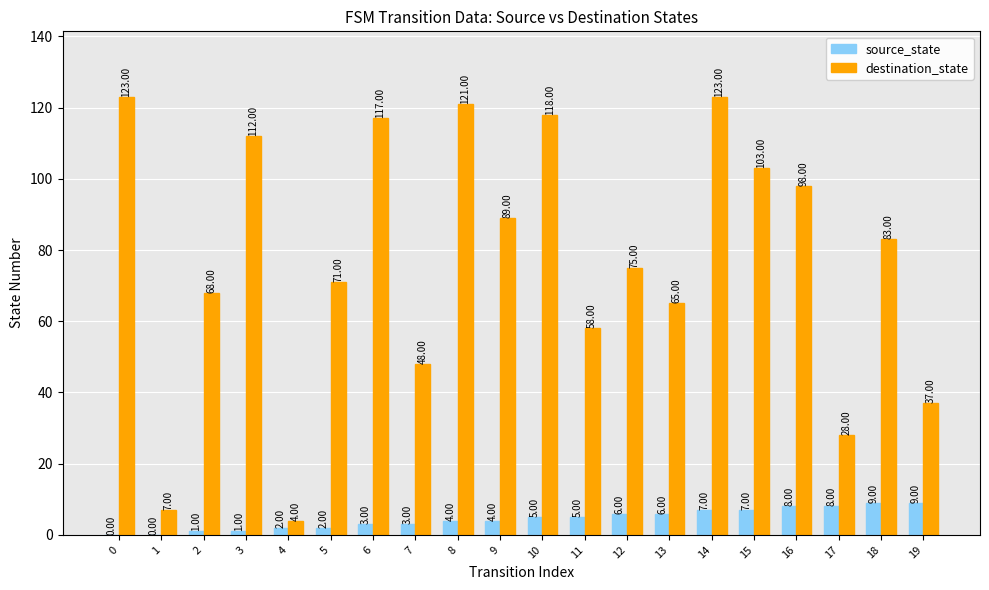

What is the sum of all destination_state values?

1548